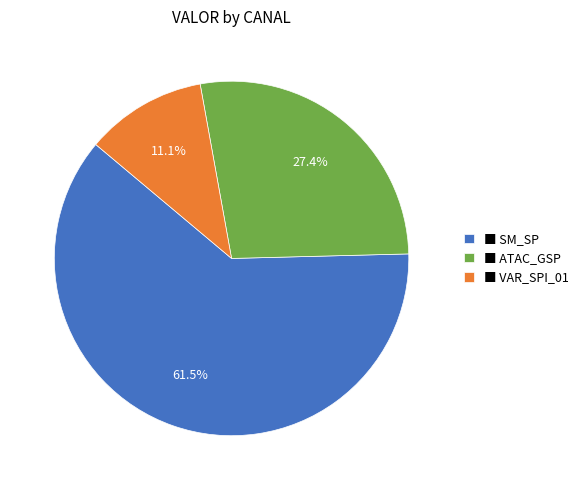

How many segments does this pie chart have?

3